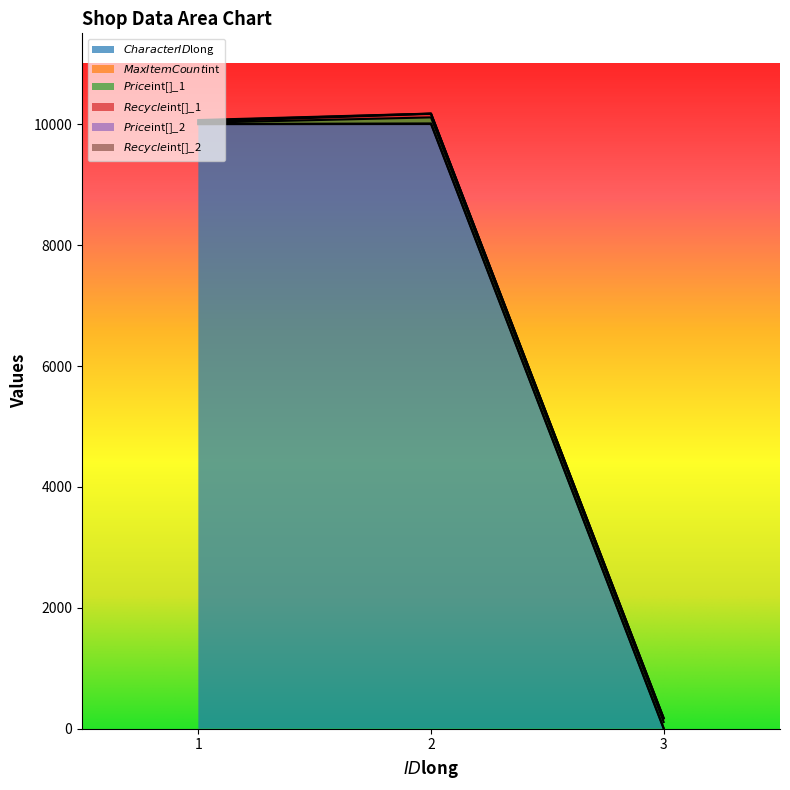

Is the value of $Price$int[]_2 at 1 greater than the value of $Price$int[]_1 at 1?

No